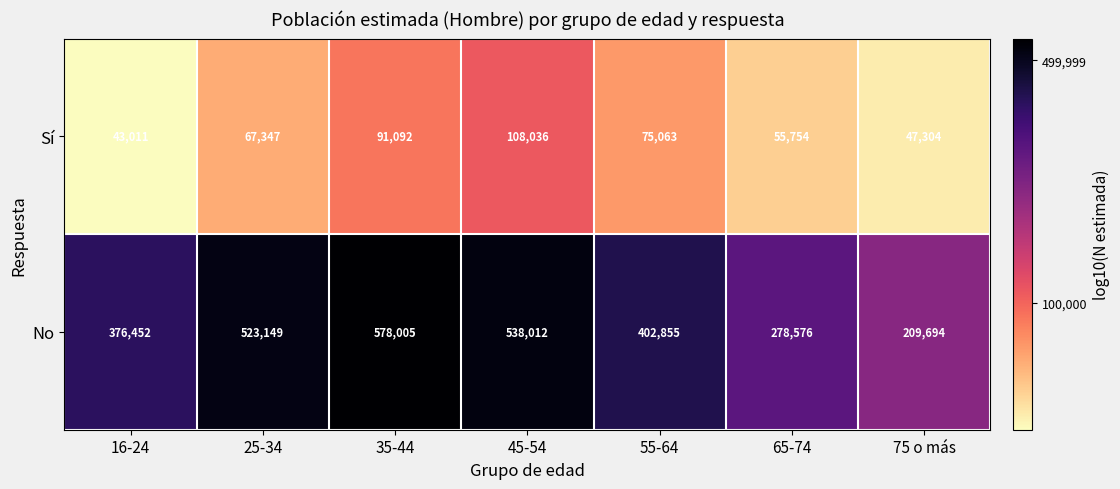

The No series shows 278576 at 65-74. True or false?

True